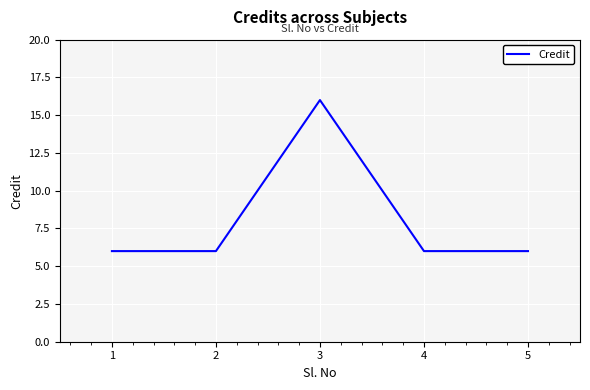

At which category does the data reach its first local peak?

3